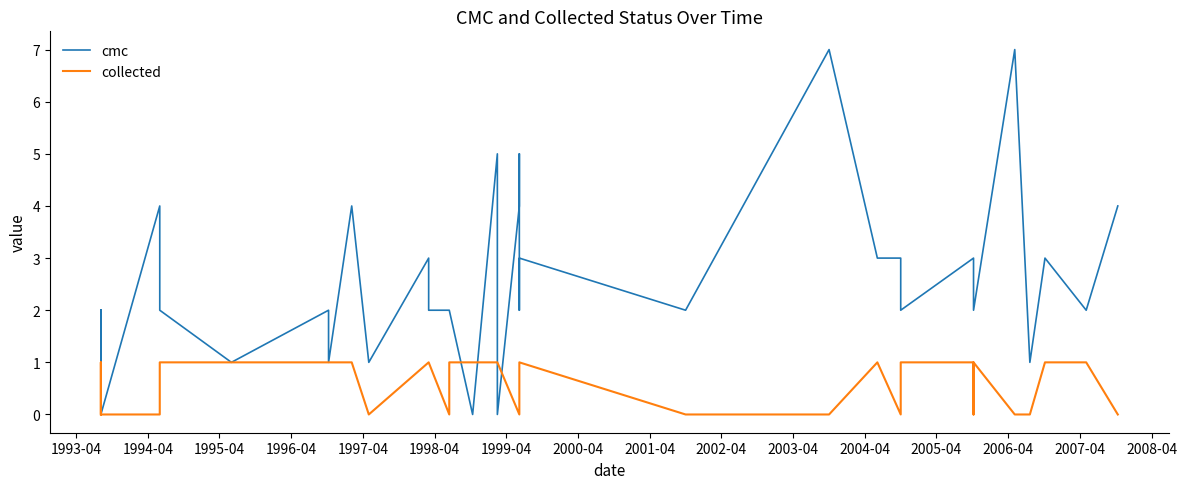

How many times do collected and cmc cross each other?

3